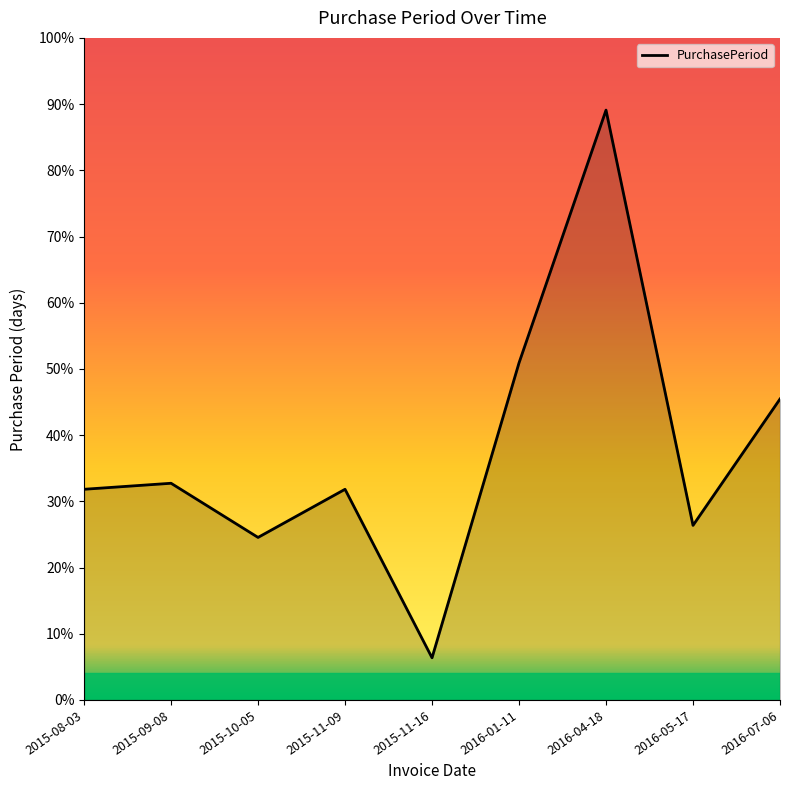

Does the chart display data point markers on the line(s)?

No